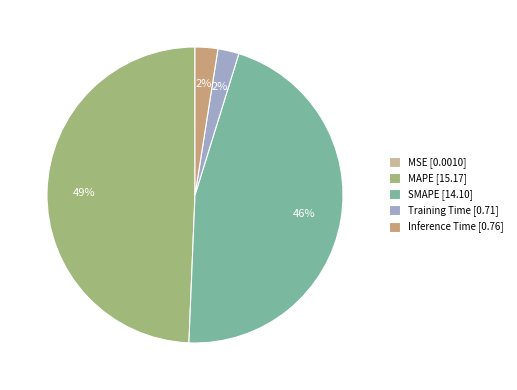

To the nearest percent, what is the difference between the largest and smallest slice percentages?

49%